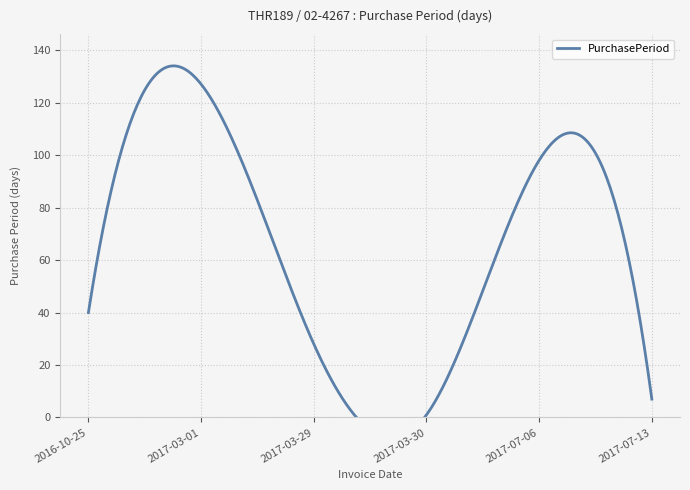

Is it true that the value at 2017-03-30 is 2?

False